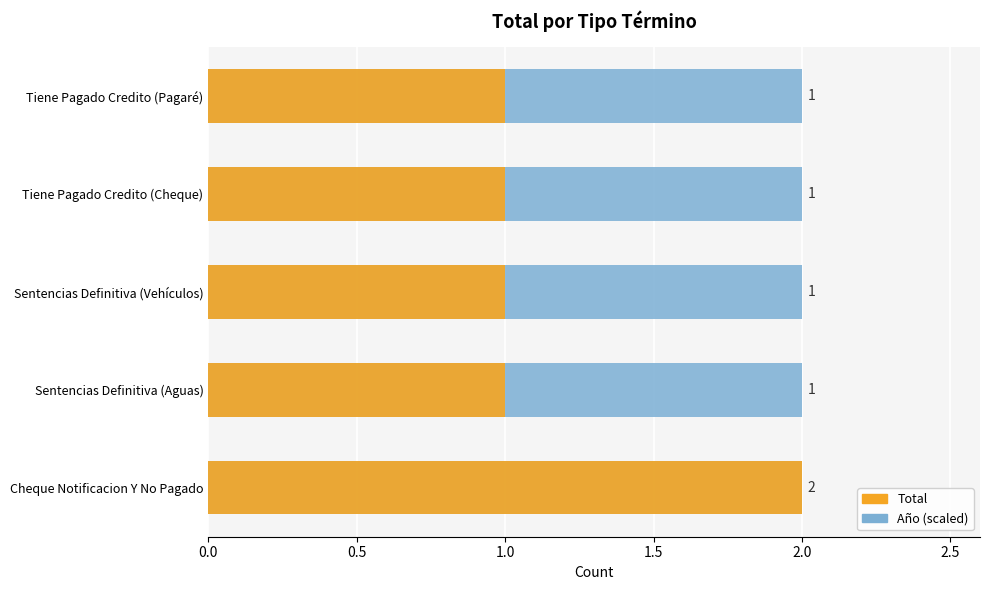

What is the sum of the Total values at Tiene Pagado Credito (Cheque) and Sentencias Definitiva (Aguas)?

2.0